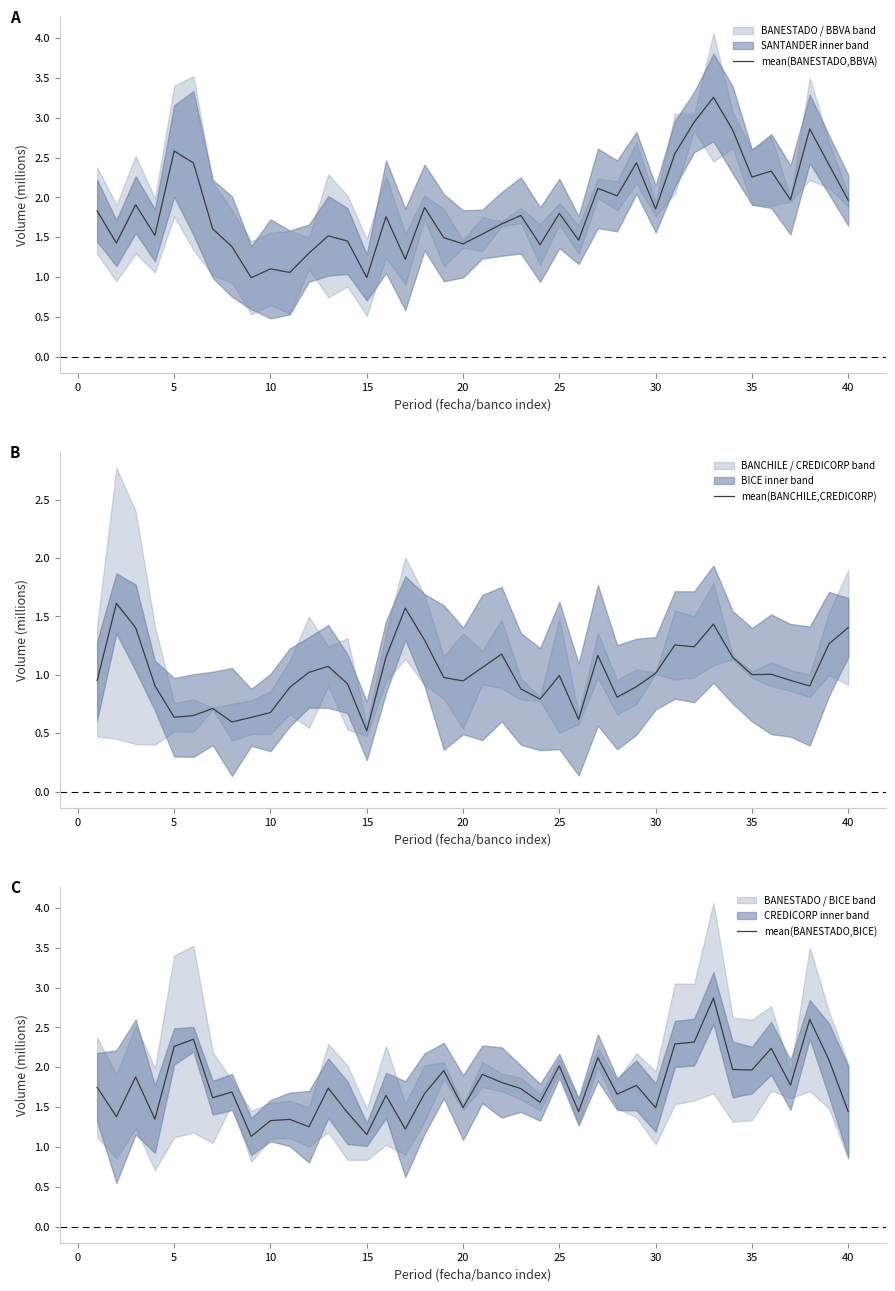

Which category has the lowest value in the mean(BANCHILE,CREDICORP) series?

15